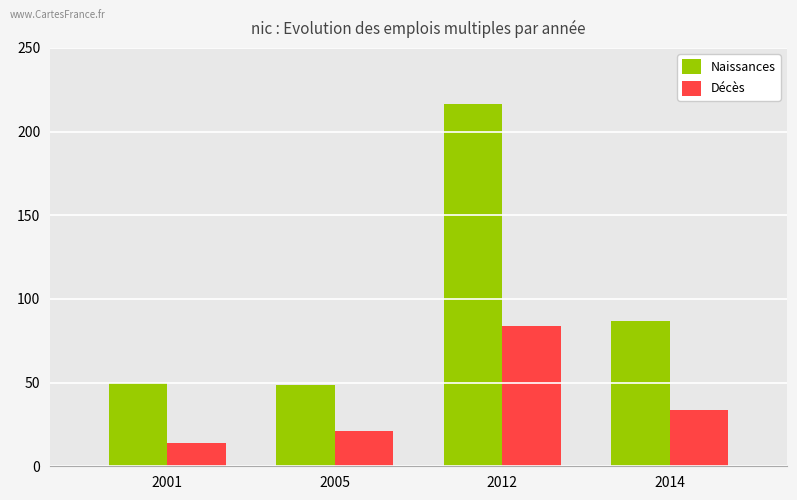

Reading left to right, what are all the values shown in this chart?

Naissances: 2001=49.6	2005=48.5	2012=216.6	2014=86.9
Décès: 2001=13.8	2005=21.1	2012=84.0	2014=33.6